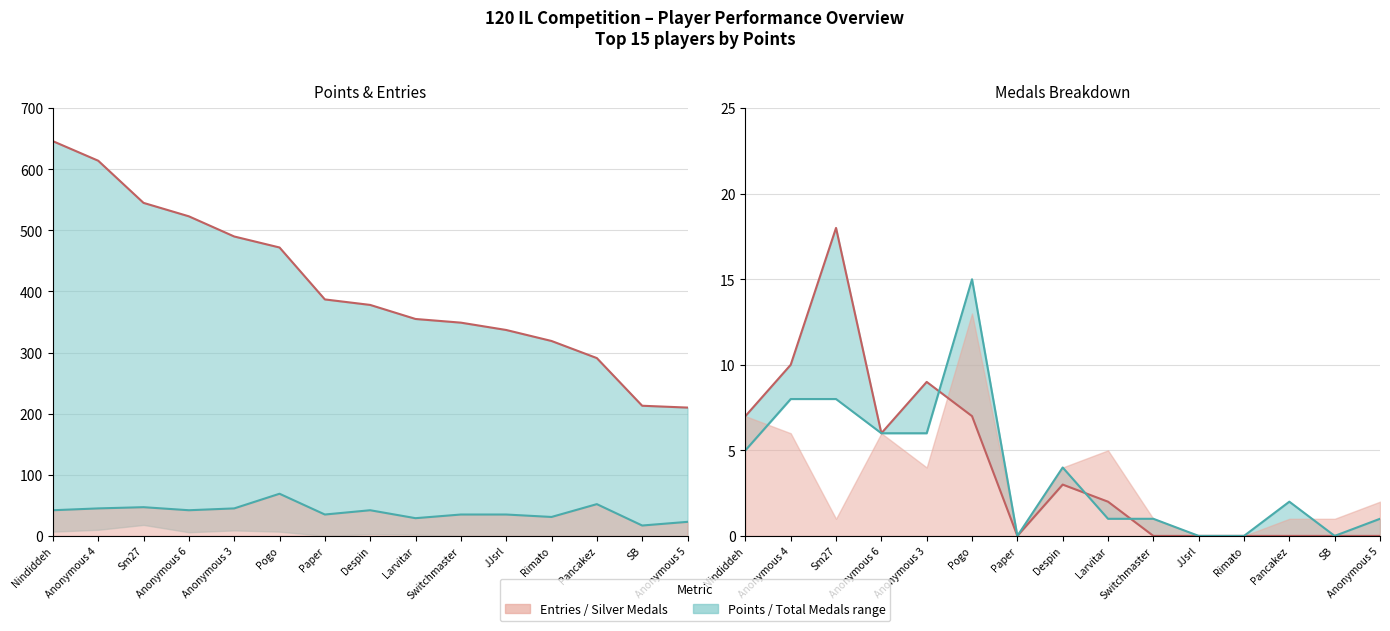

Rank the series at Nindiddeh from highest to lowest value.

Points (line), Entries (line), Total Medals (line), Gold Medals (line)